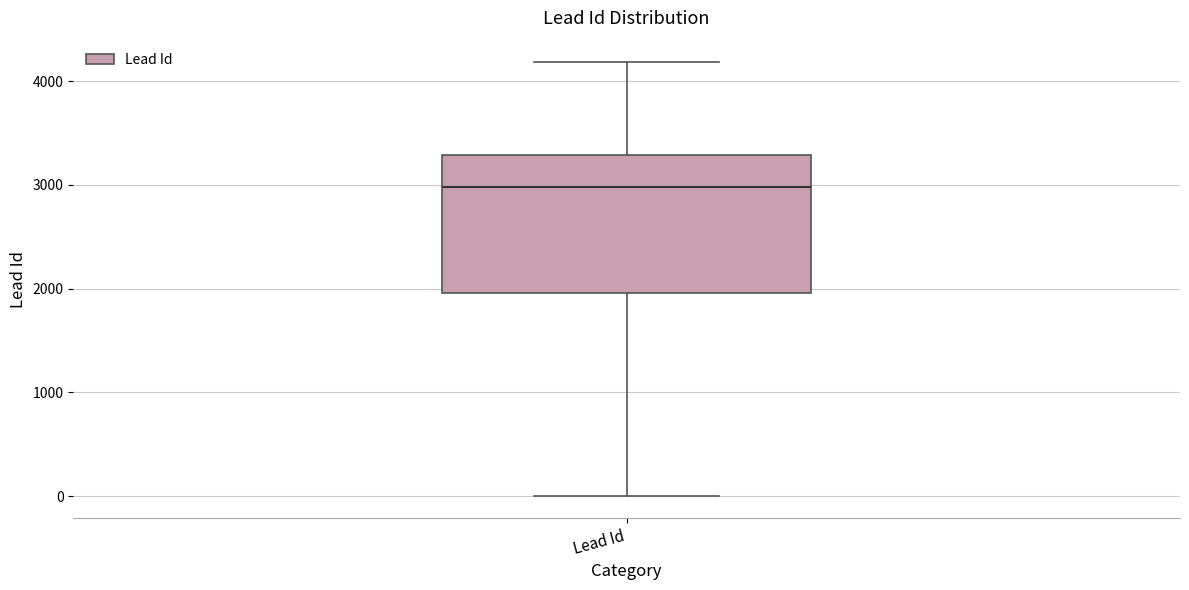

Read this box plot against the y-axis: the position of the median line, the range covered by the box, and the ends of both whiskers. The values are not printed on the chart, so give them approximately, as read against the axis.

median 3000, box 2000 to 3300, whiskers 0 to 4200